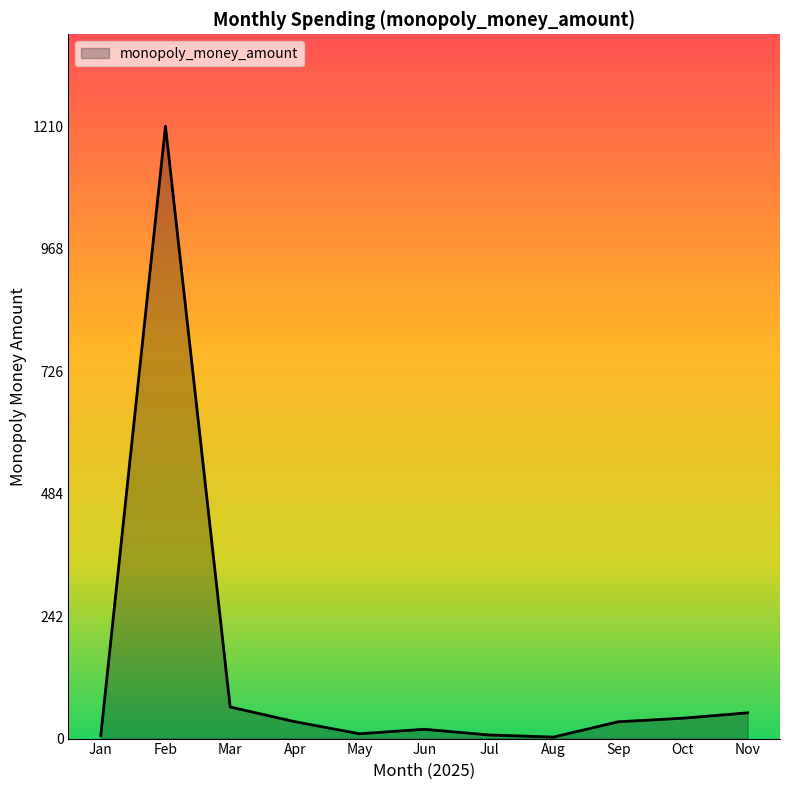

How many lines are shown in the chart?

1